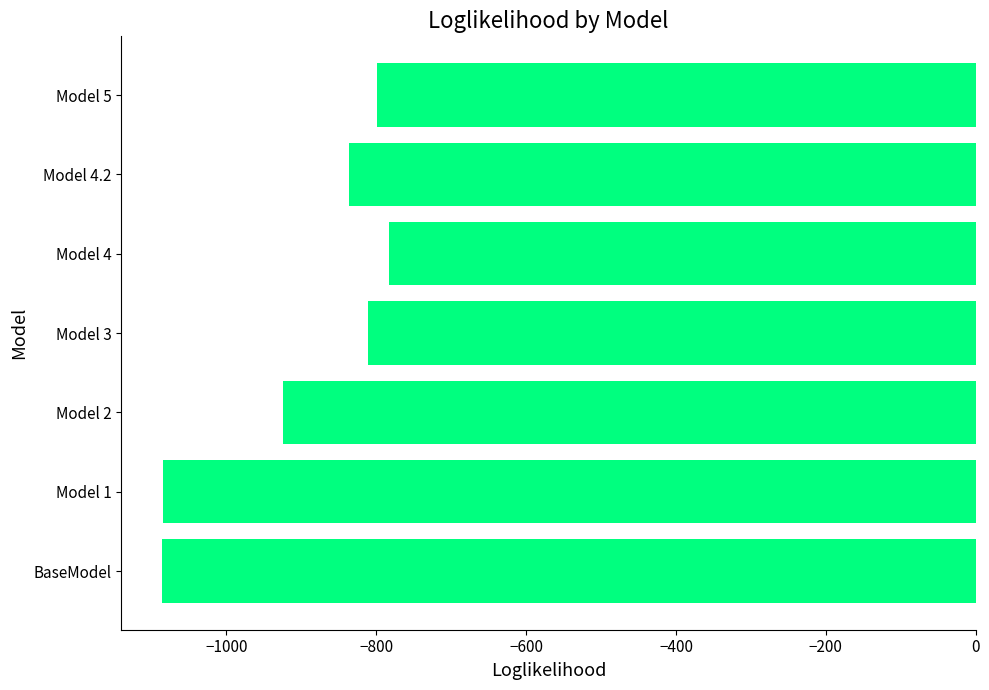

What is the sum of all values?

-6323.2